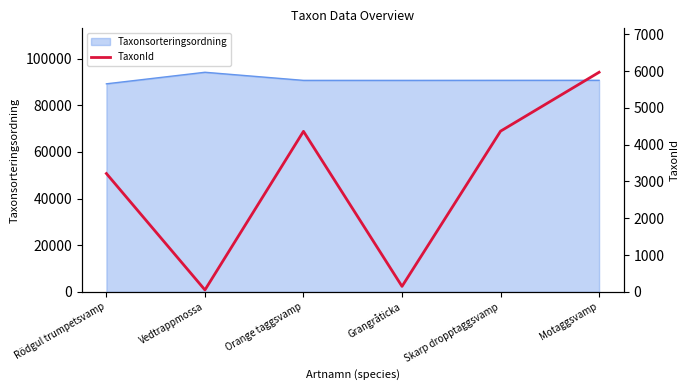

At which category does the data reach its first local valley?

Vedtrappmossa